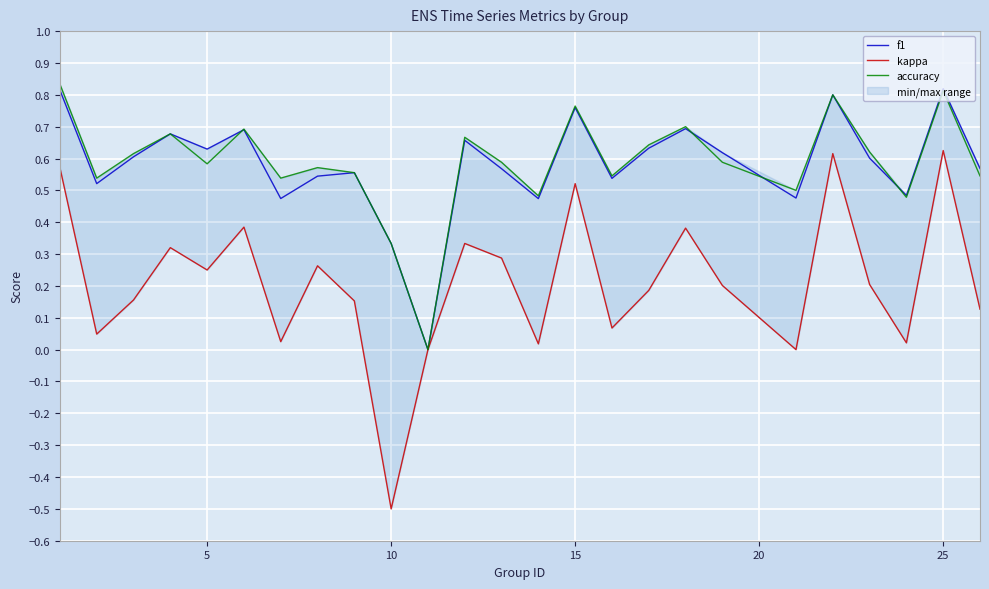

What is the sum of the f1 values at 10 and 14?

0.8